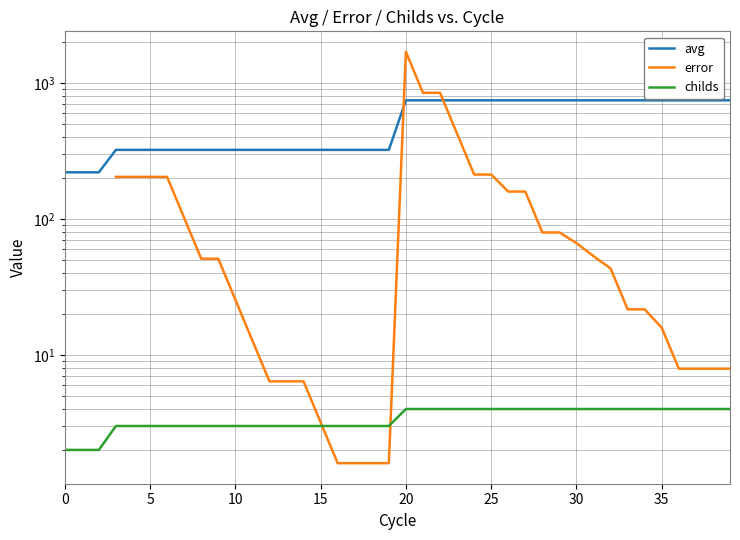

After their last crossing, which series has the higher values: error or avg?

avg